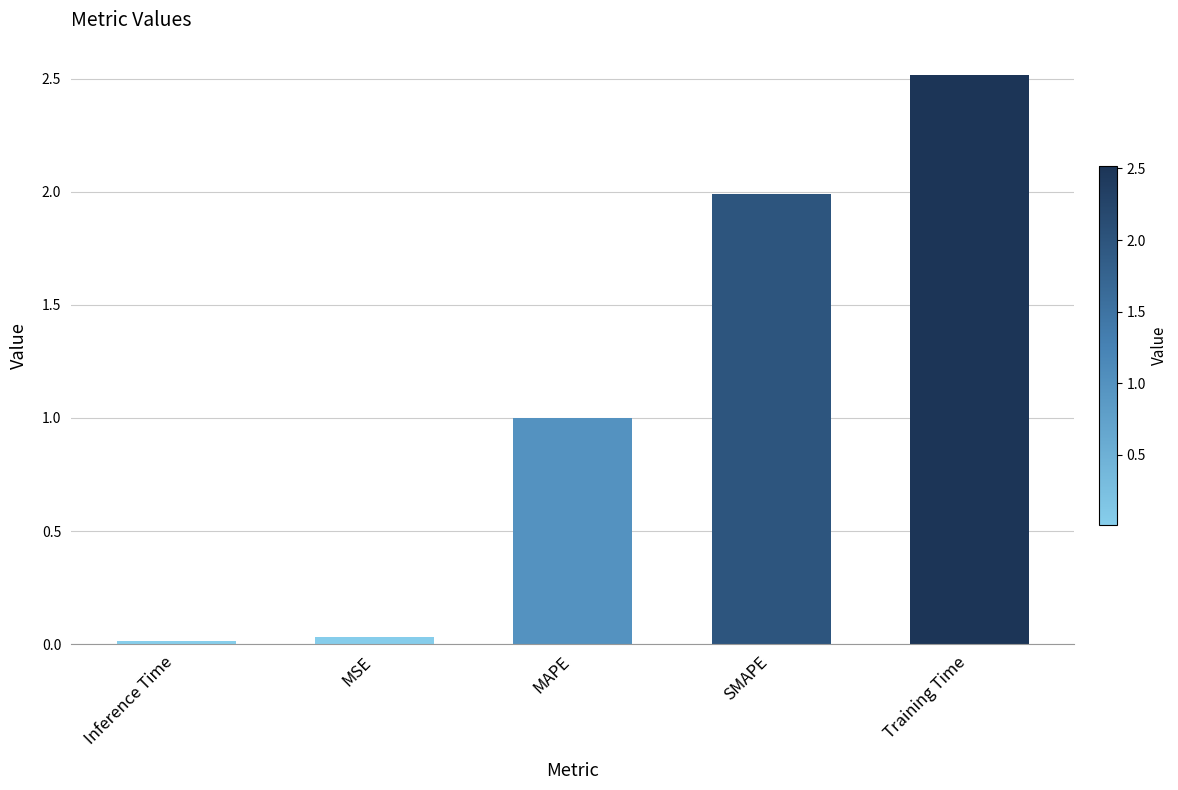

Which has a higher value, MAPE or SMAPE?

SMAPE